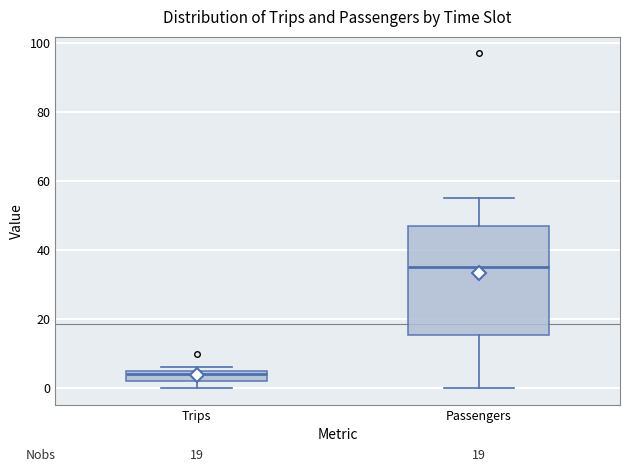

Comparing the boxes themselves (not the whiskers), which one is the tallest?

Passengers